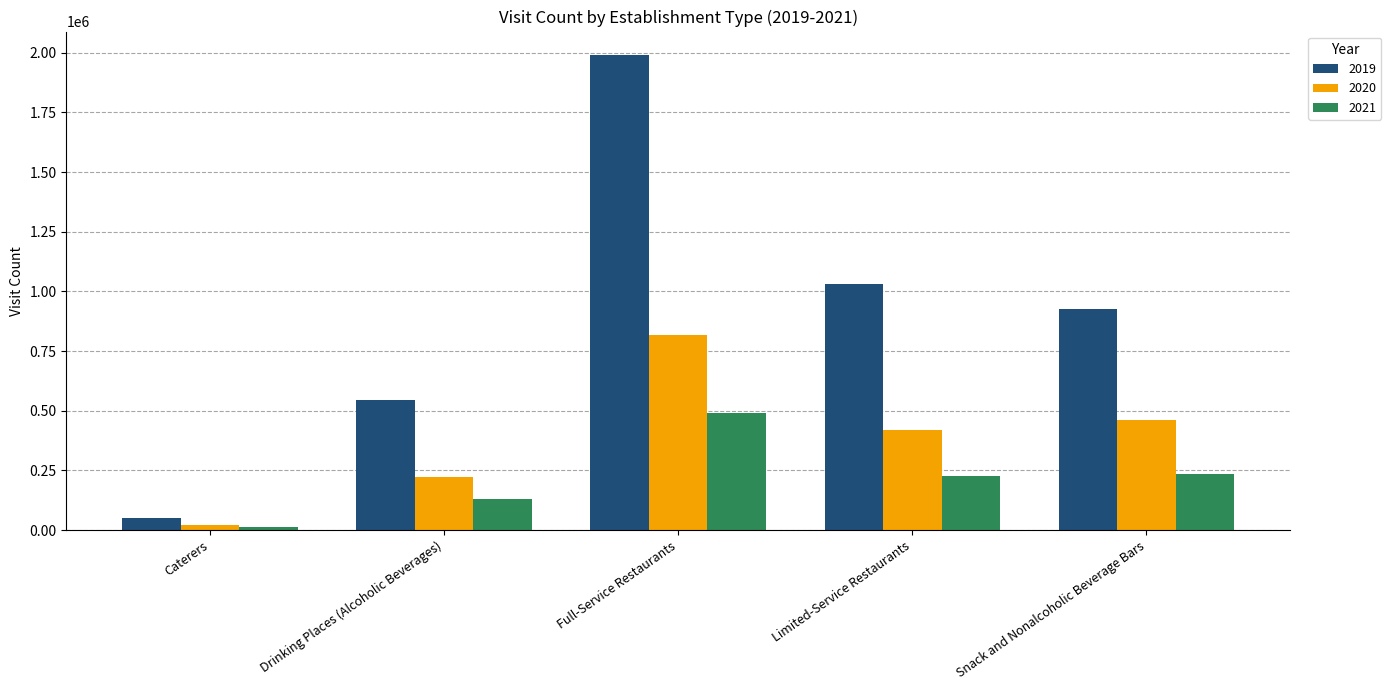

Which category has the highest value across all series?

Full-Service Restaurants